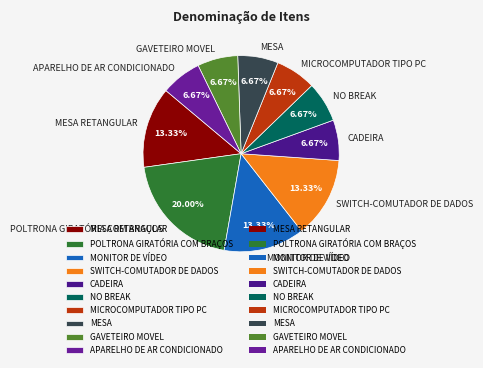

Is there any slice that represents more than half of the pie?

No